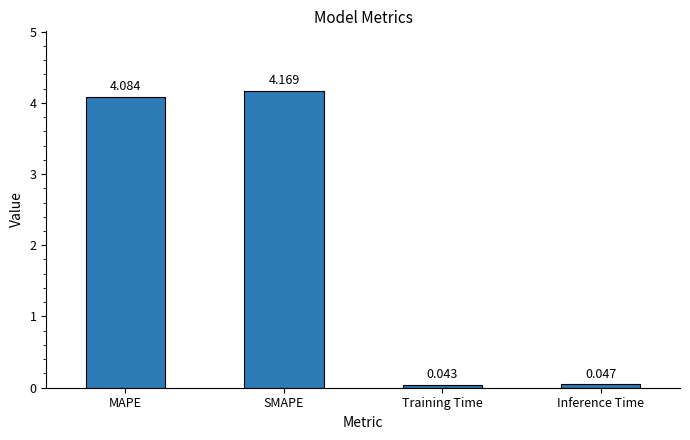

Which category has the highest value across all series?

SMAPE